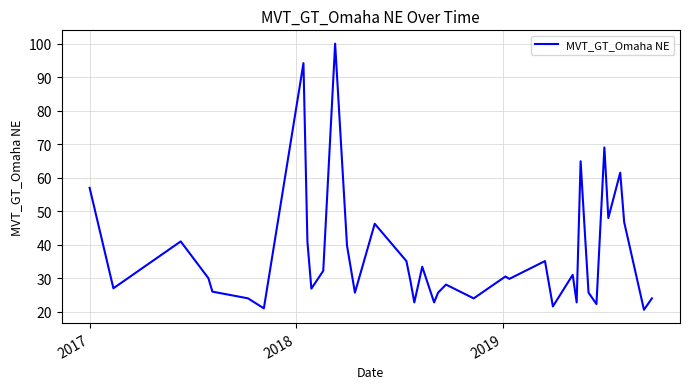

What is the difference between the maximum and minimum values?

79.5